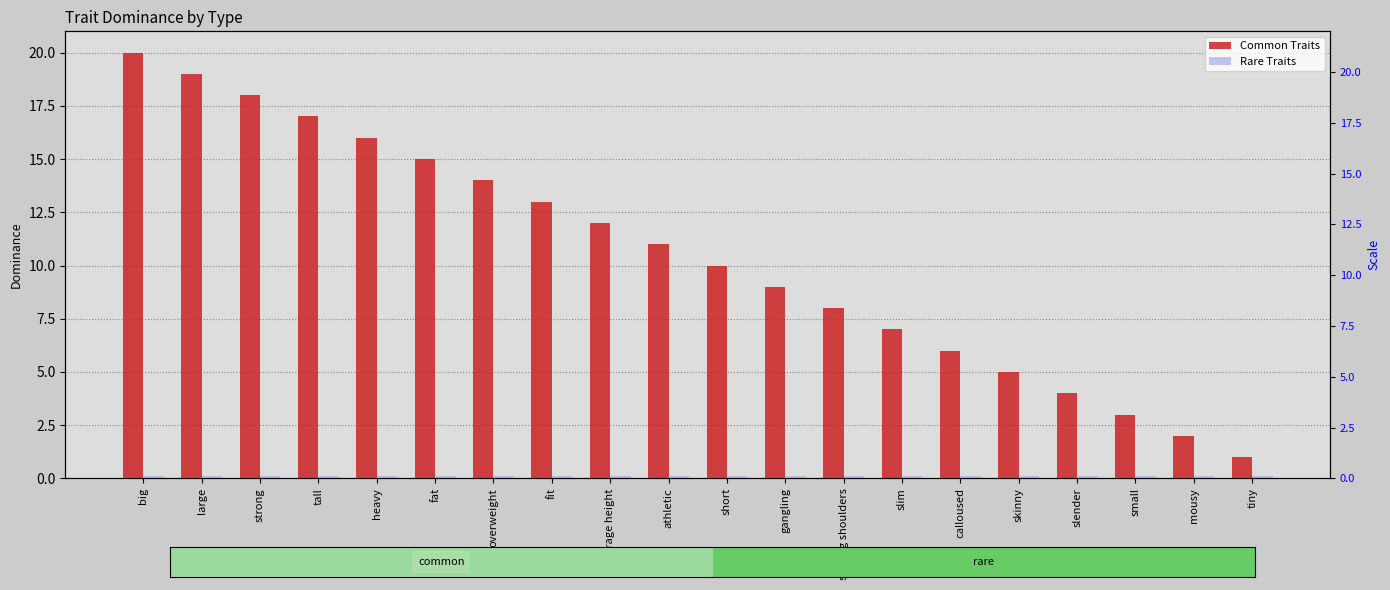

How many series are shown in this chart?

2